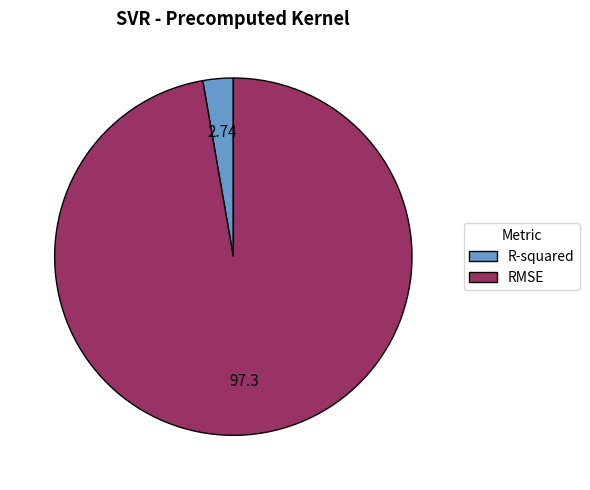

Which slice is the largest?

RMSE